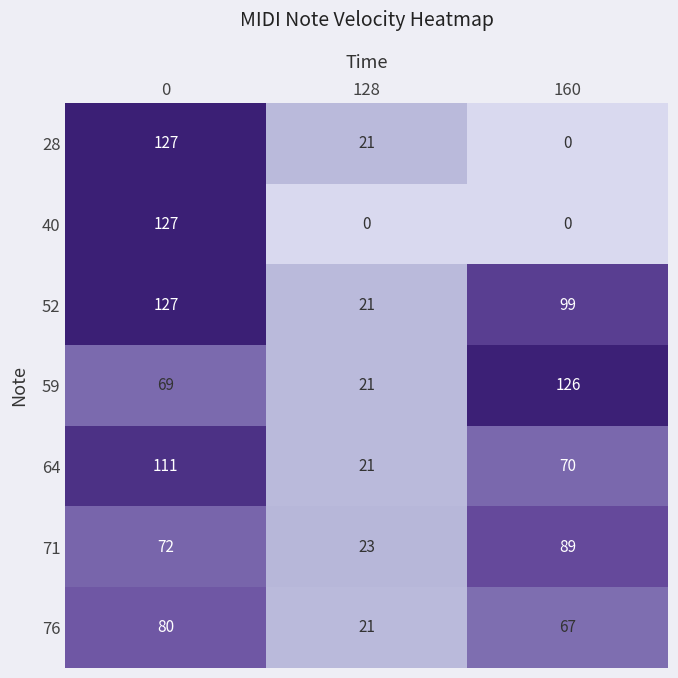

Which series changed the most between 0 and 128?

40